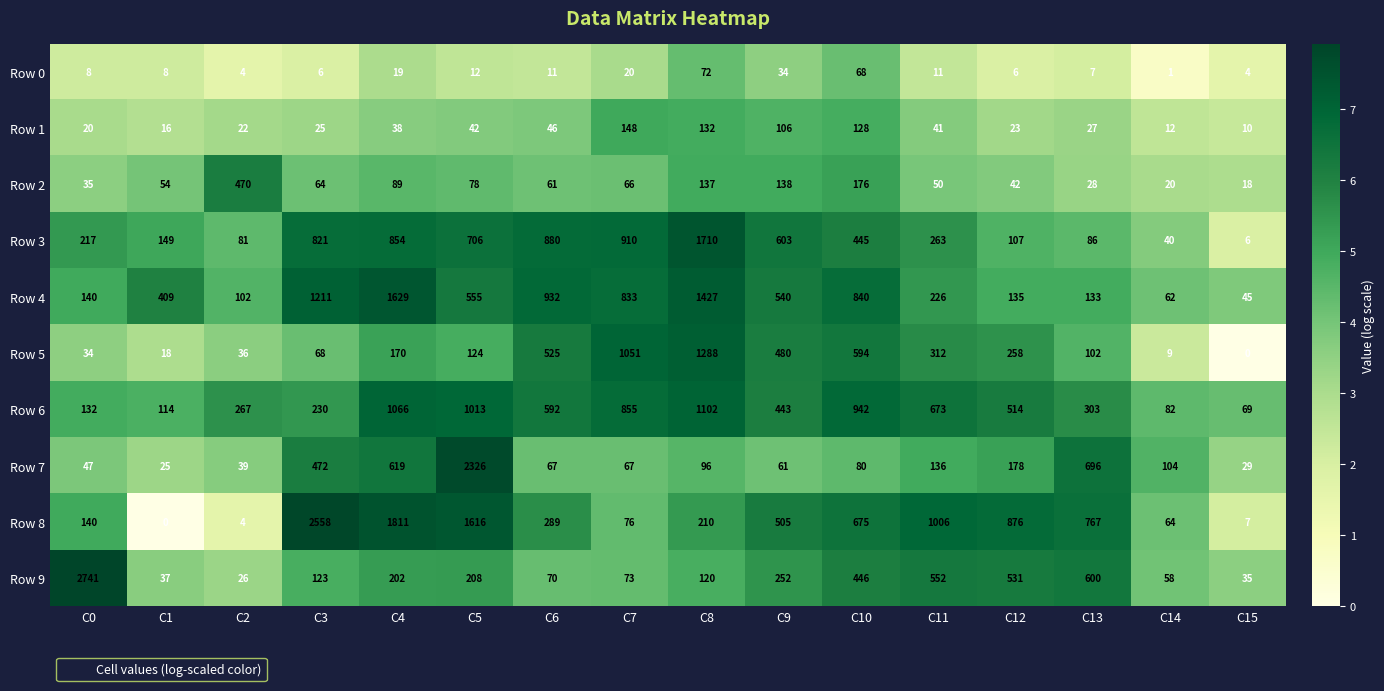

At how many categories does at least one series exceed 3?

16